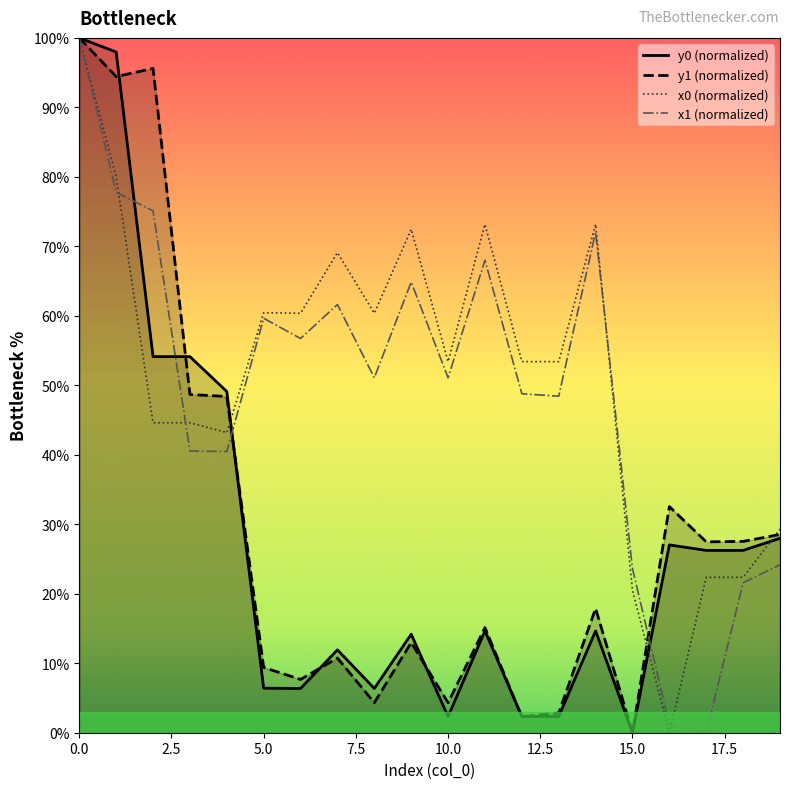

True or false: x0 and y0 cross at least once.

True